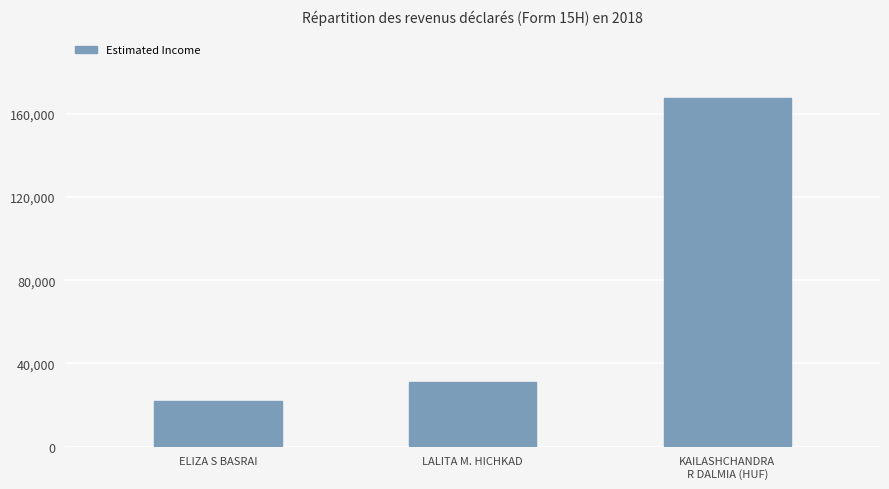

At which label is the value closest to 94841?

LALITA M. HICHKAD